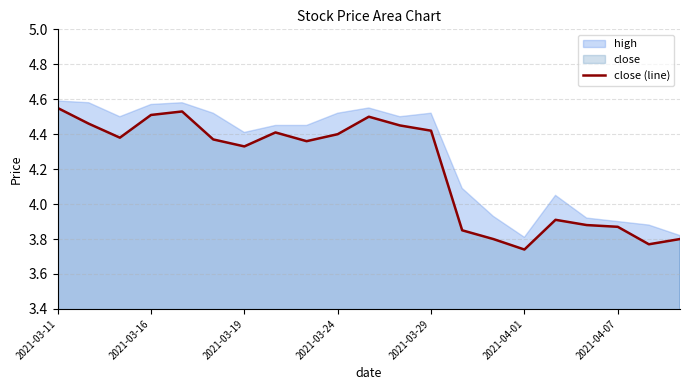

At which category does the chart reach its minimum across all series?

2021-04-01